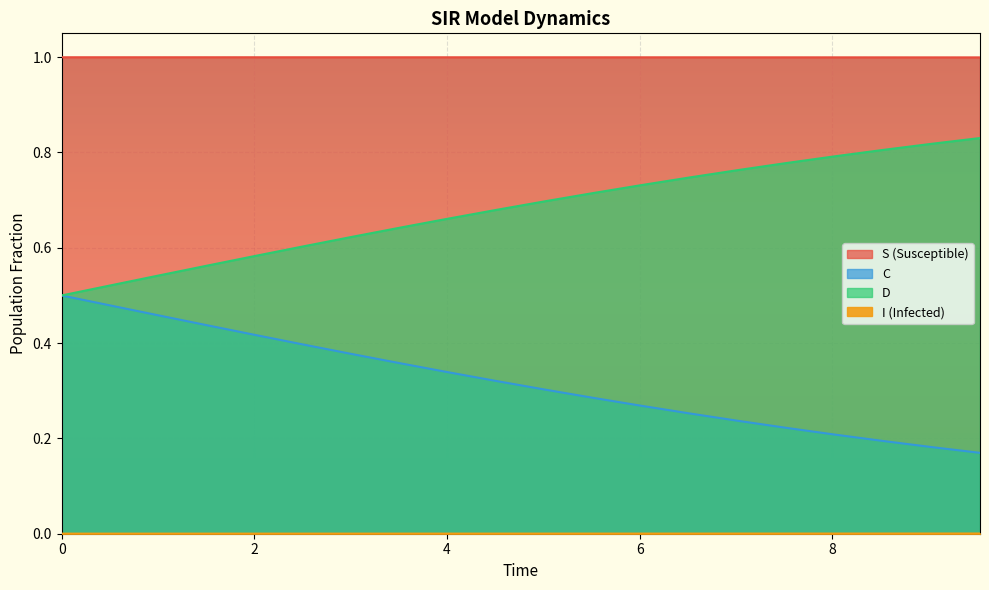

At how many categories does at least one series exceed 0?

20